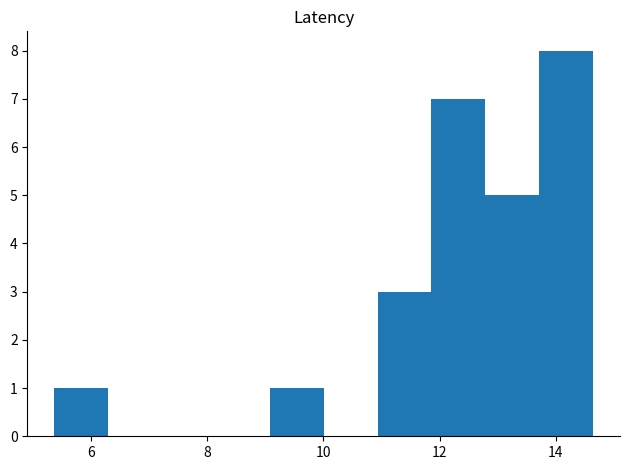

Reading left to right, list every bar in this chart as the range it spans on the x-axis followed by its height. Neither the bar edges nor the heights are printed on the chart, so give them approximately, as read against the axes.

5.4 to 6.2: 1
6.2 to 7.2: 0
7.2 to 8.2: 0
8.2 to 9.0: 0
9.0 to 10.0: 1
10.0 to 11.0: 0
11.0 to 11.8: 3
11.8 to 12.8: 7
12.8 to 13.8: 5
13.8 to 14.6: 8